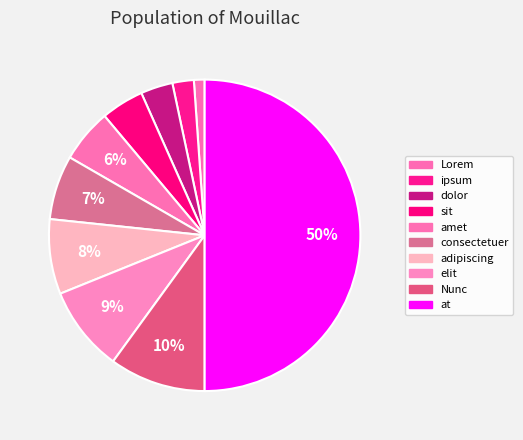

What percentage is the adipiscing slice, to the nearest percent?

8%